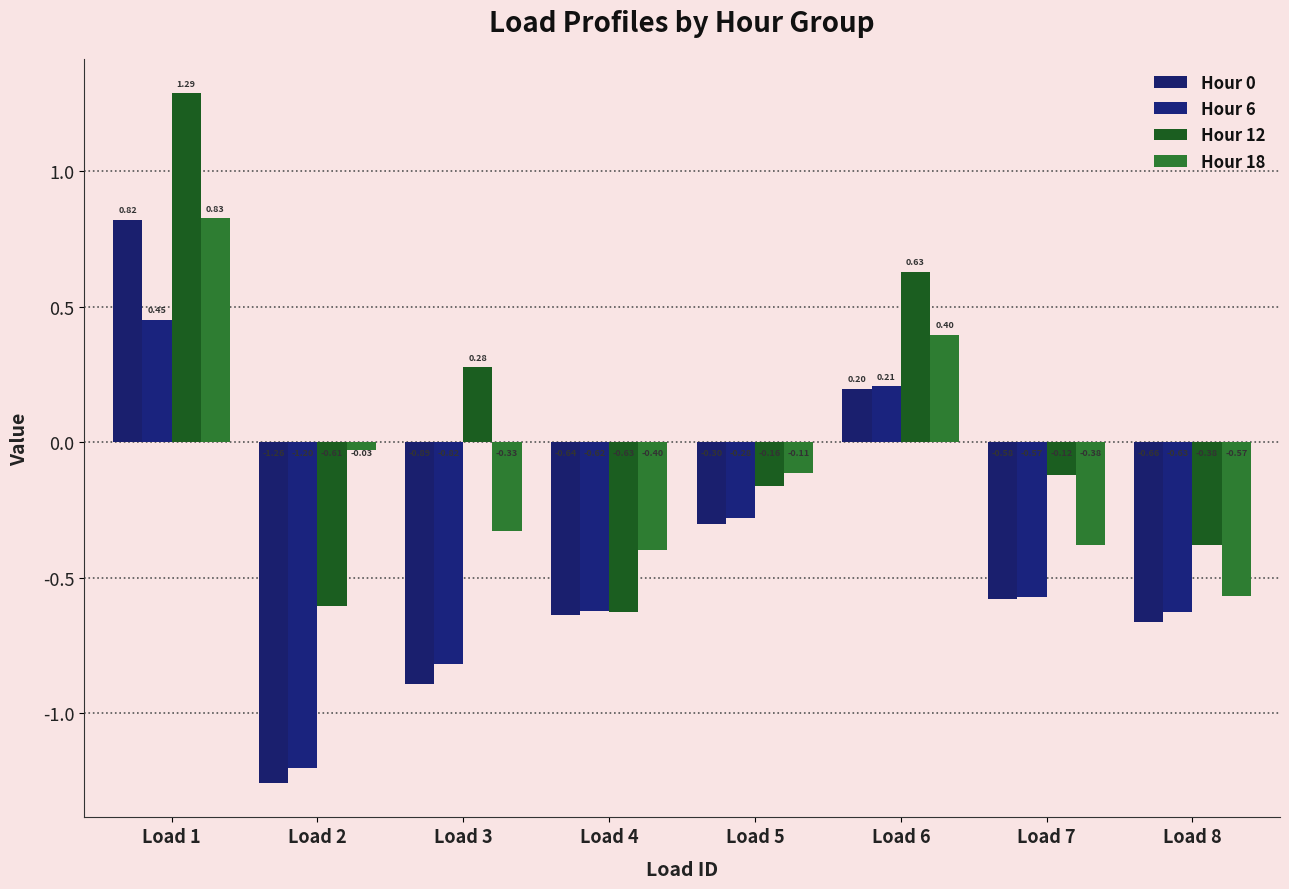

What is the sum of all Hour 6 values?

-3.5